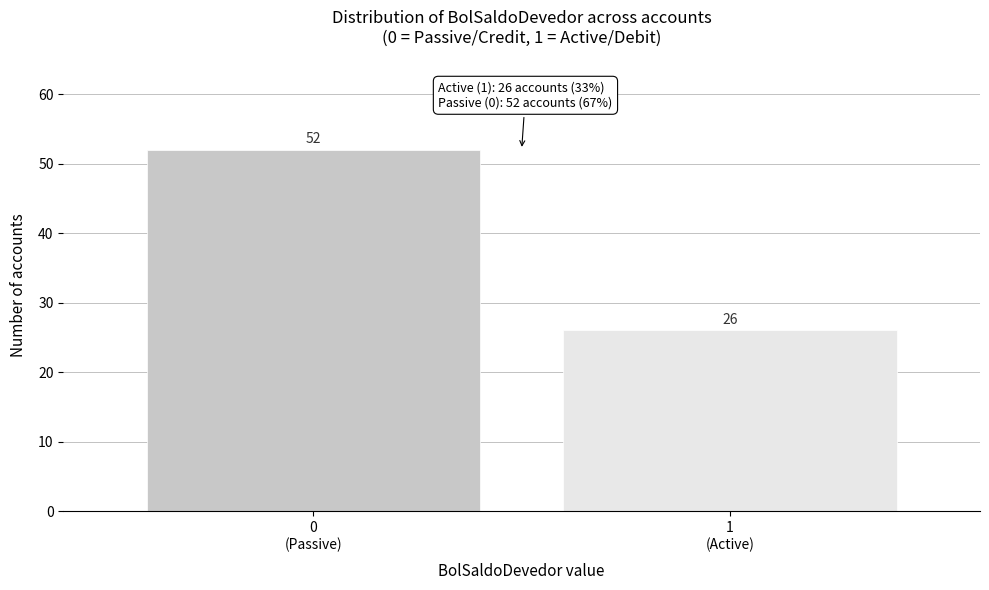

Reading right to left, list all the values displayed in this chart.

26	52